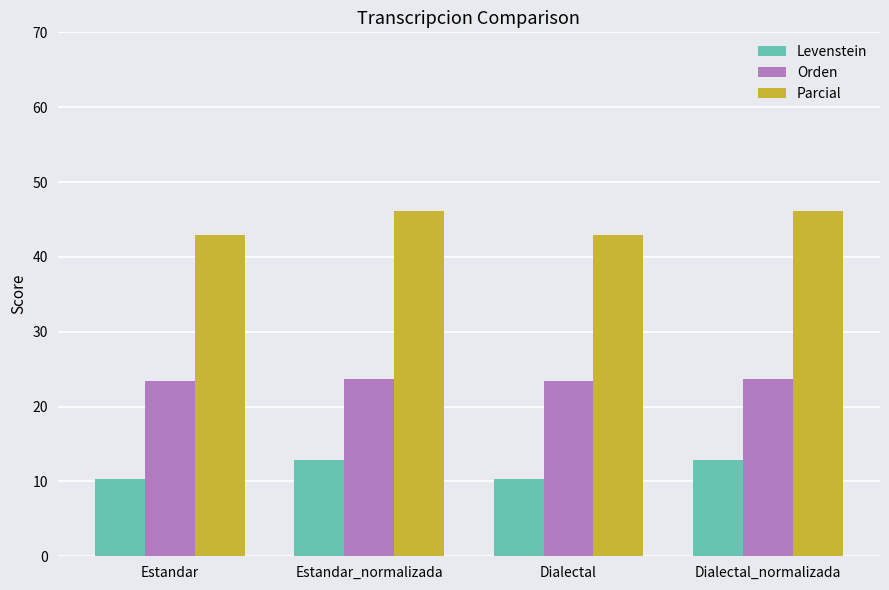

Reading left to right, transcribe all the data shown in this chart.

Levenstein: 10.4	12.9	10.4	12.9
Orden: 23.4	23.7	23.4	23.7
Parcial: 42.9	46.2	42.9	46.2